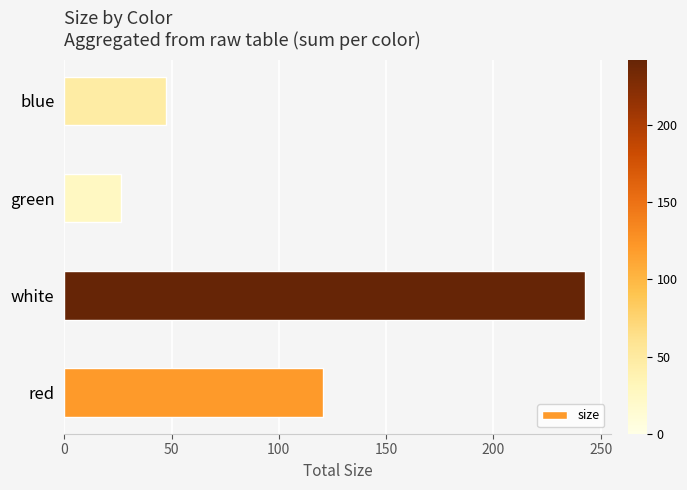

What is the ratio of the value at white to the value at blue?

5.1